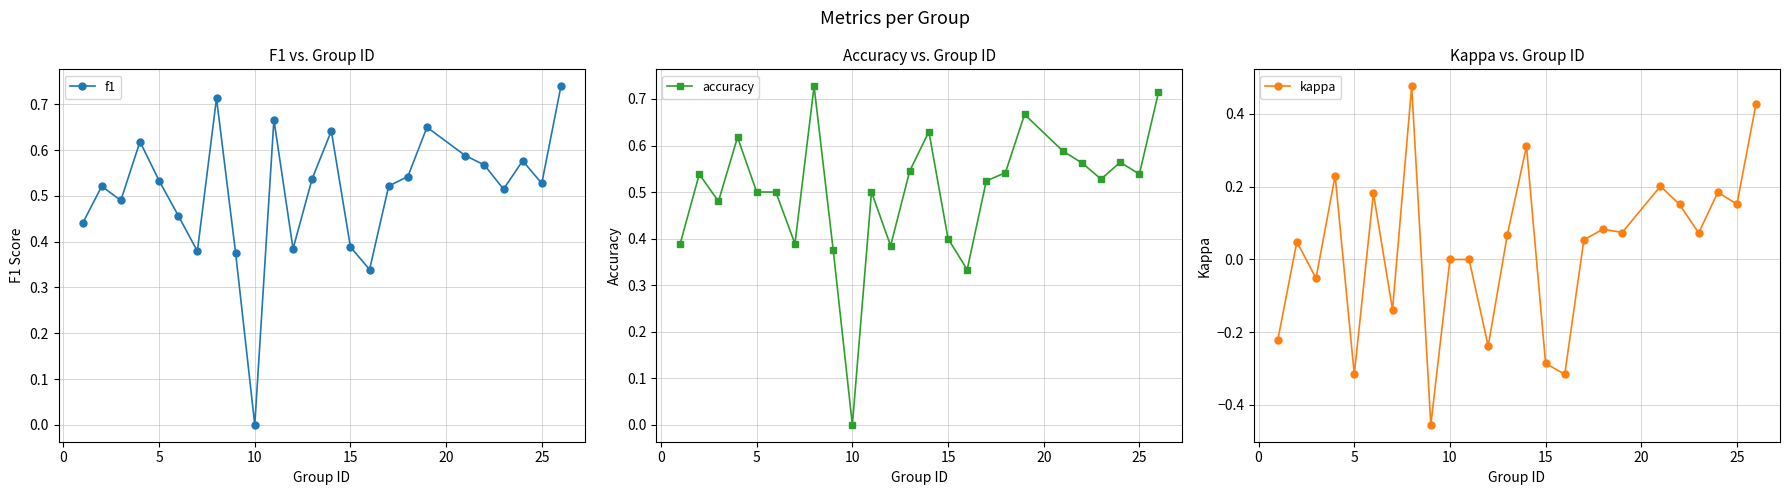

How many lines are shown in the chart?

3